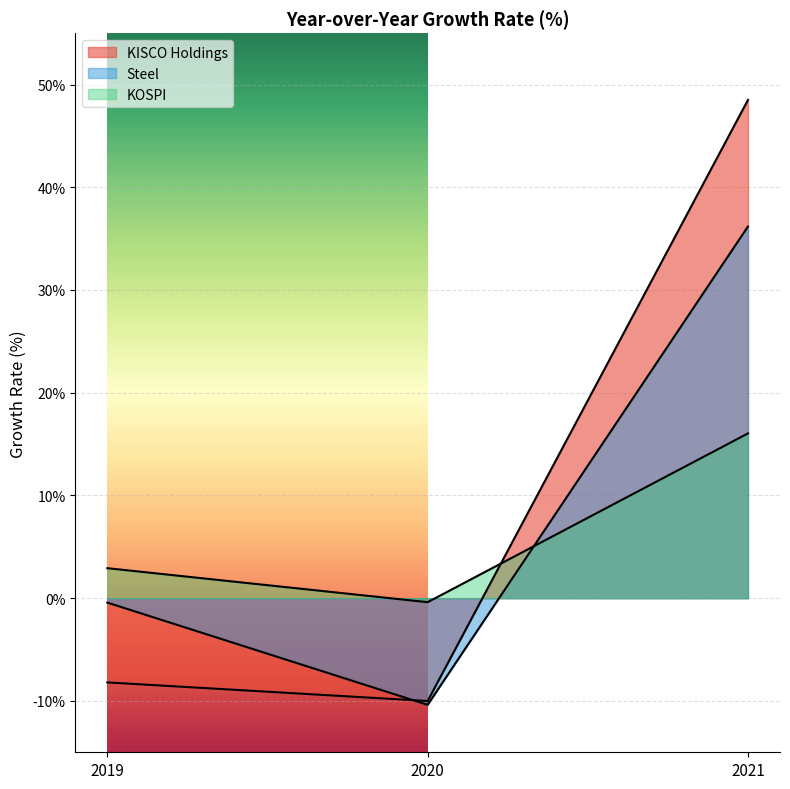

What is the difference between the maximum and minimum values in the KISCO Holdings series?

58.5